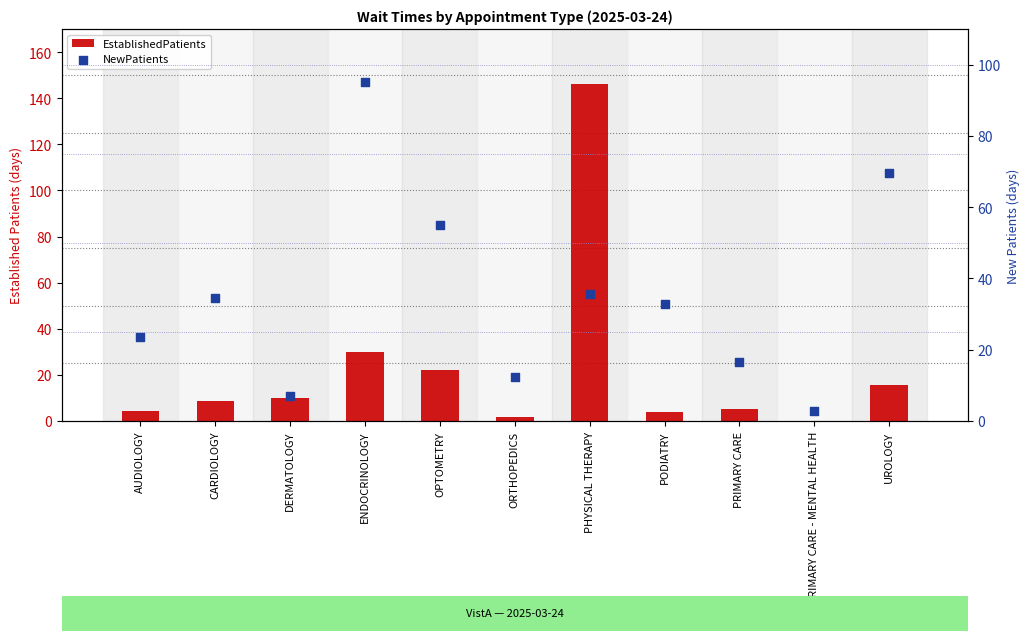

Which series contains the lowest Y value?

EstablishedPatients